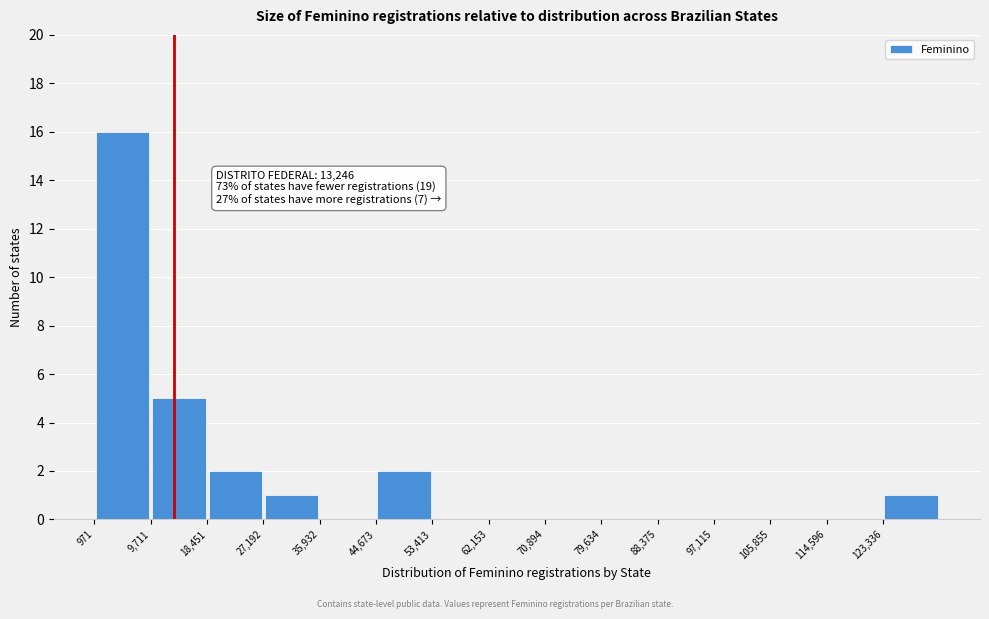

Which range on the x-axis has the tallest bar?

1000 to 10000